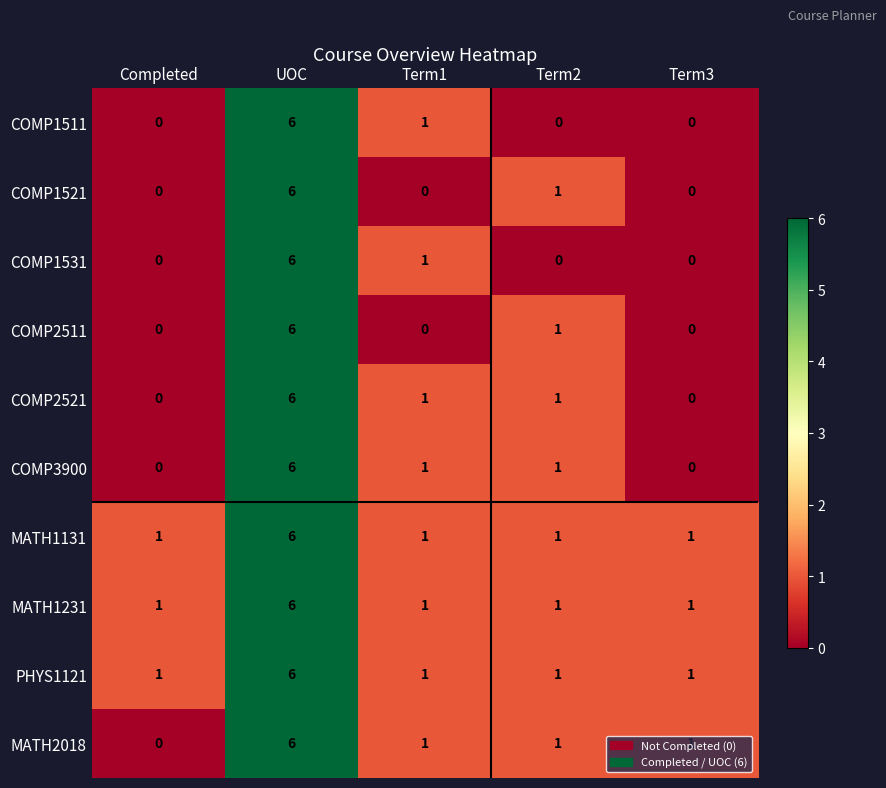

The COMP1531 series shows 0 at Completed. True or false?

True